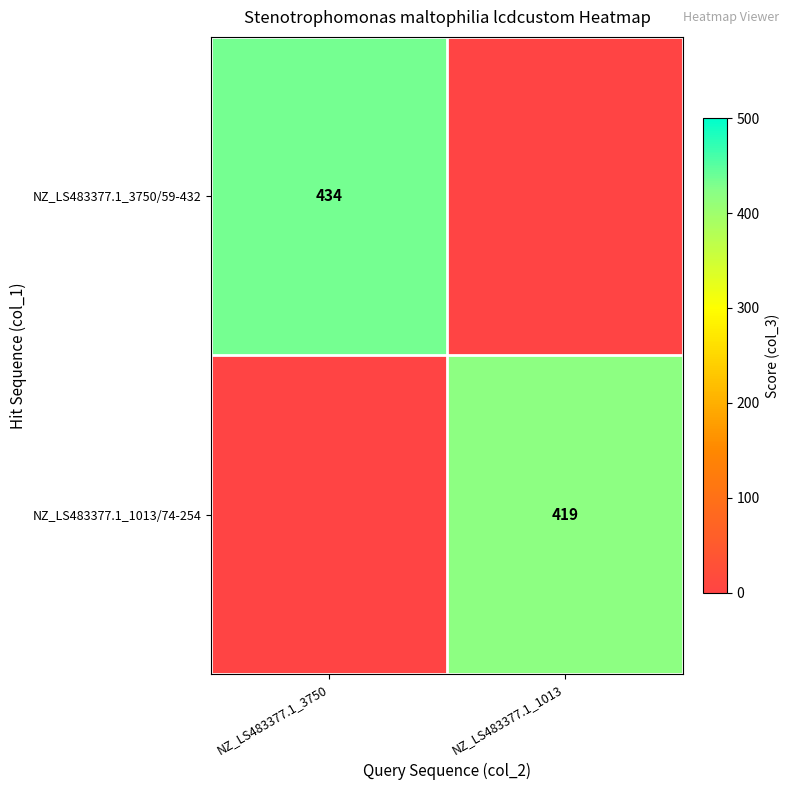

Which label corresponds to the smallest value in the chart?

NZ_LS483377.1_1013